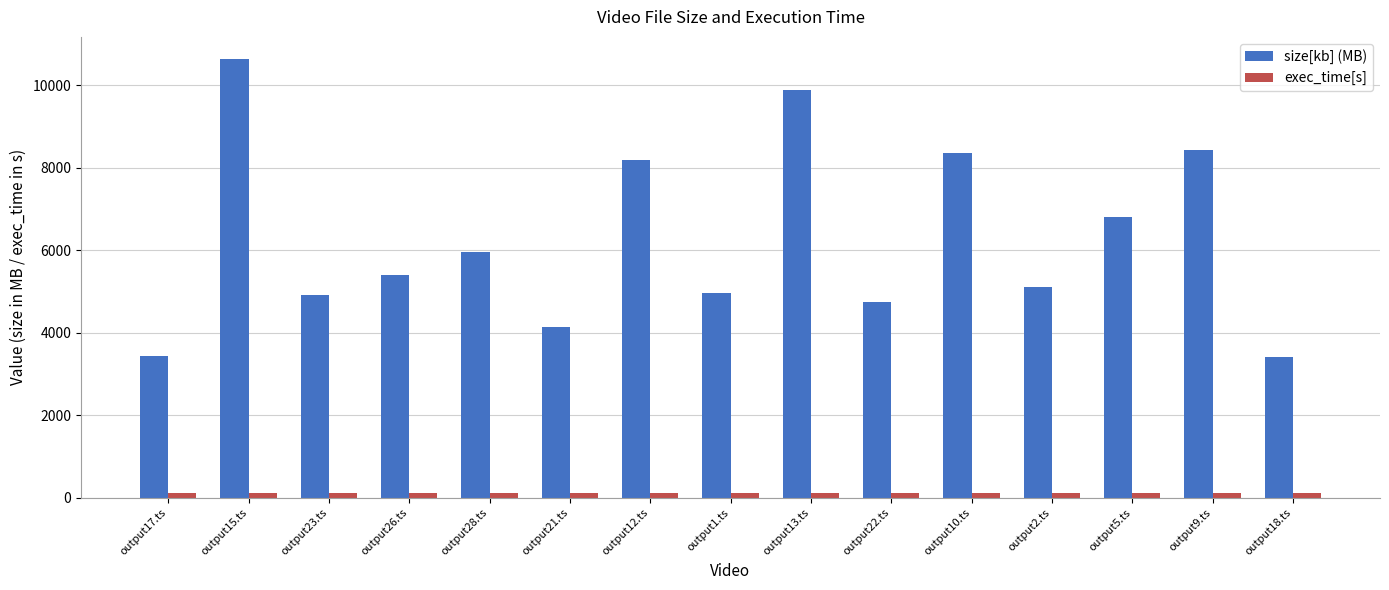

What is the difference between the highest and lowest values at output13.ts?

9754.4